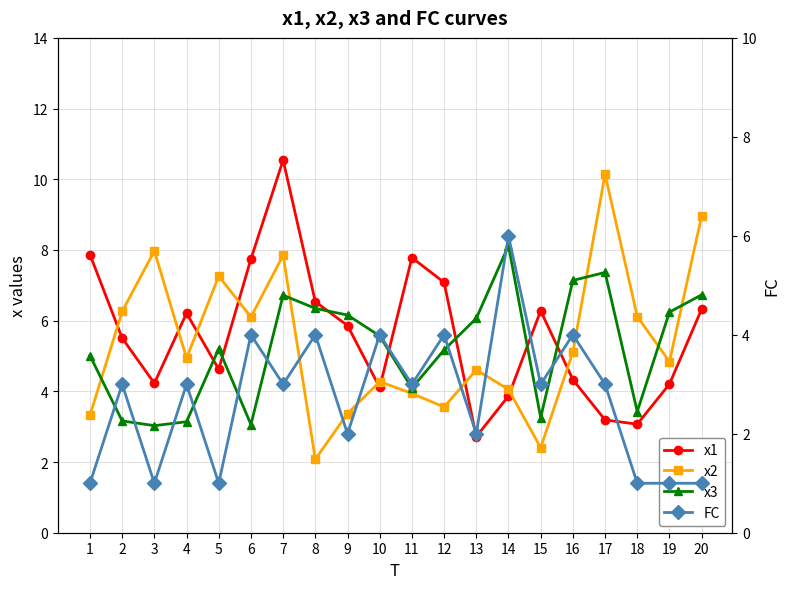

True or false: x1 has a value of 10.2 at 11.

False